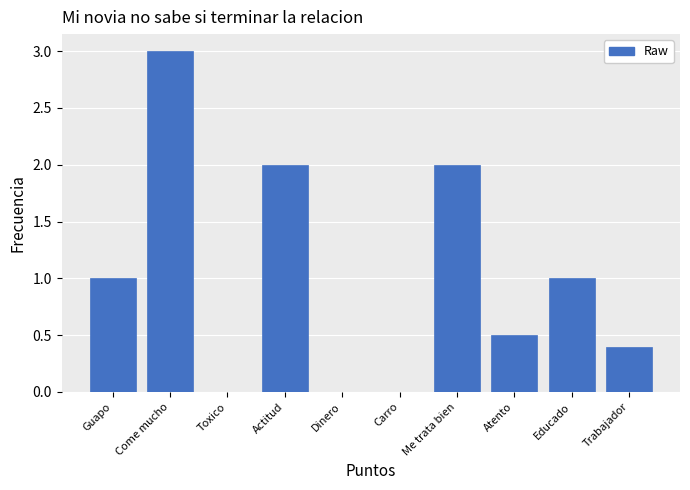

Reading right to left, extract all data points from this chart.

Trabajador=0.4	Educado=1.0	Atento=0.5	Me trata bien=2.0	Carro=0.0	Dinero=0.0	Actitud=2.0	Toxico=0.0	Come mucho=3.0	Guapo=1.0